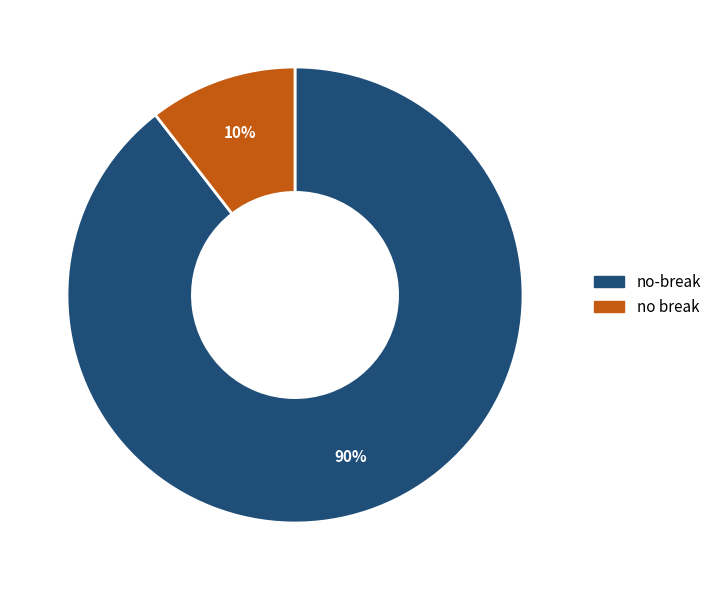

Which slice is the smallest?

no break